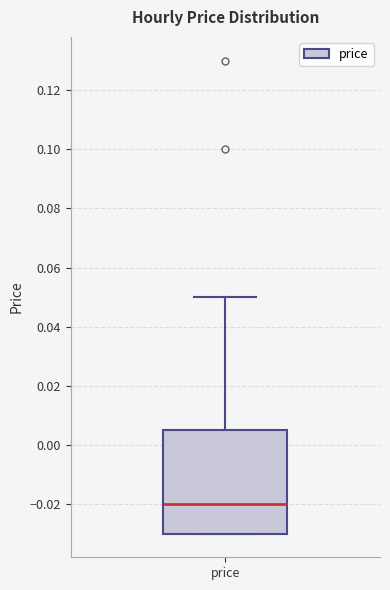

Where does the upper whisker of the box for price end on the y-axis? The values are not printed on the chart, so give them approximately, as read against the axis.

0.050